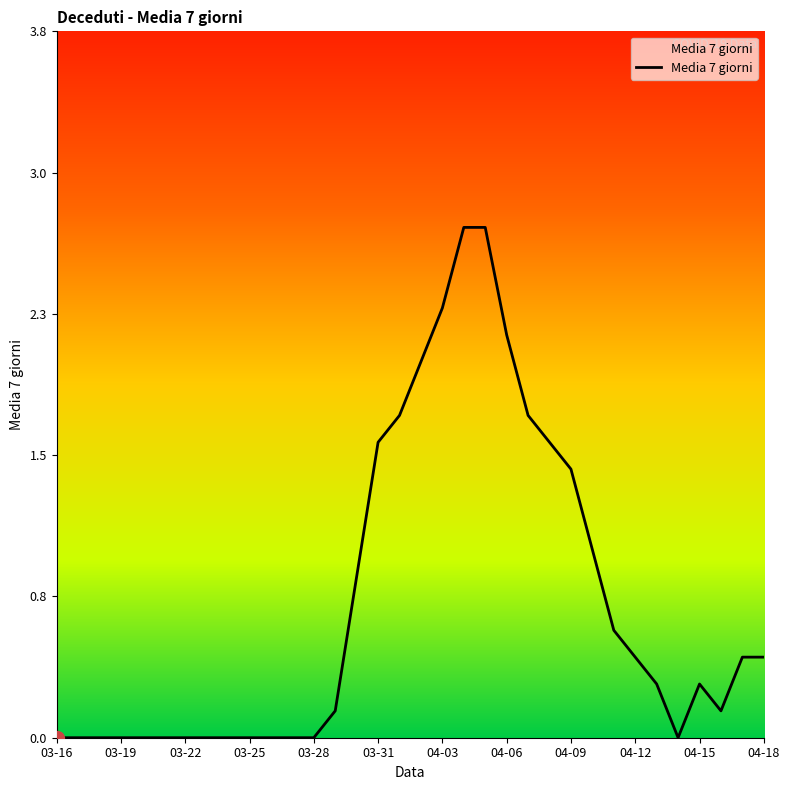

How many points are higher than both their immediate neighbors (excluding endpoints)?

3